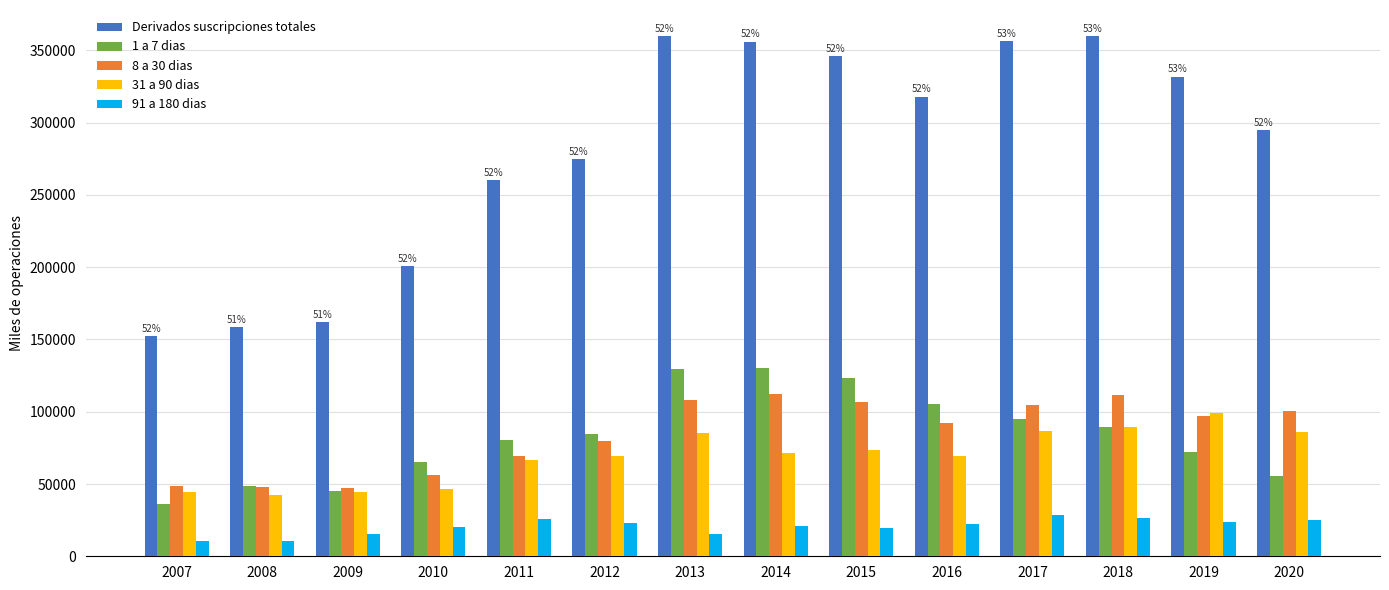

The 8 a 30 dias series shows 153855 at 2020. True or false?

False